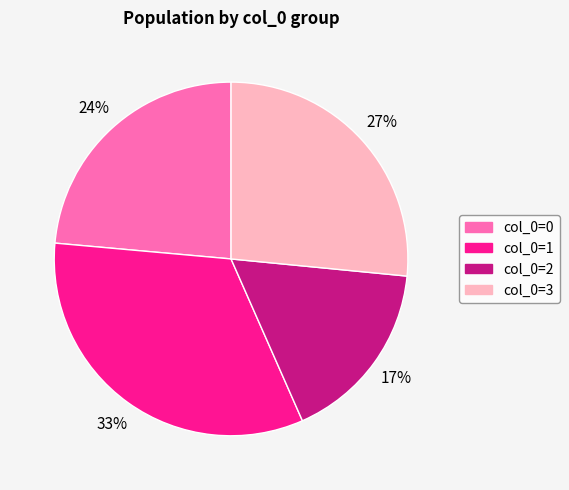

To the nearest percent, what is the difference between the largest and smallest slice percentages?

16%